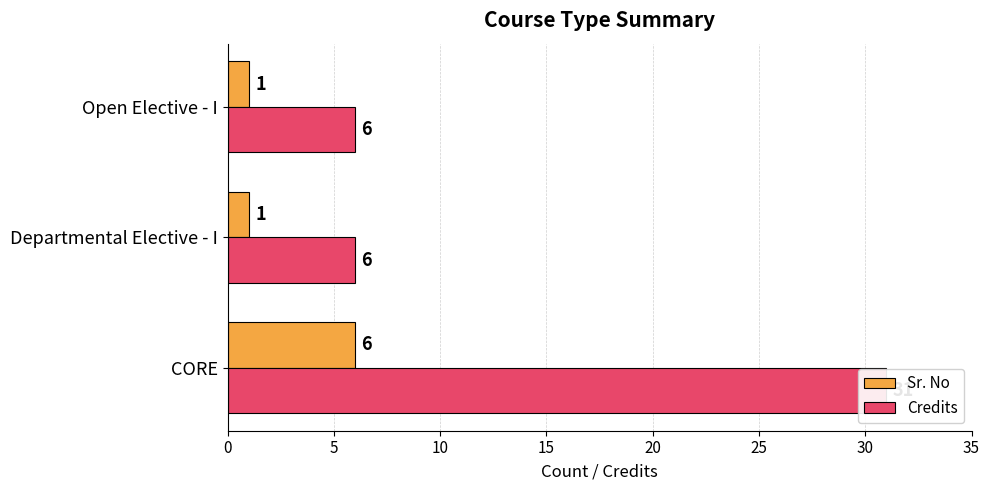

Are the bars horizontal?

Yes